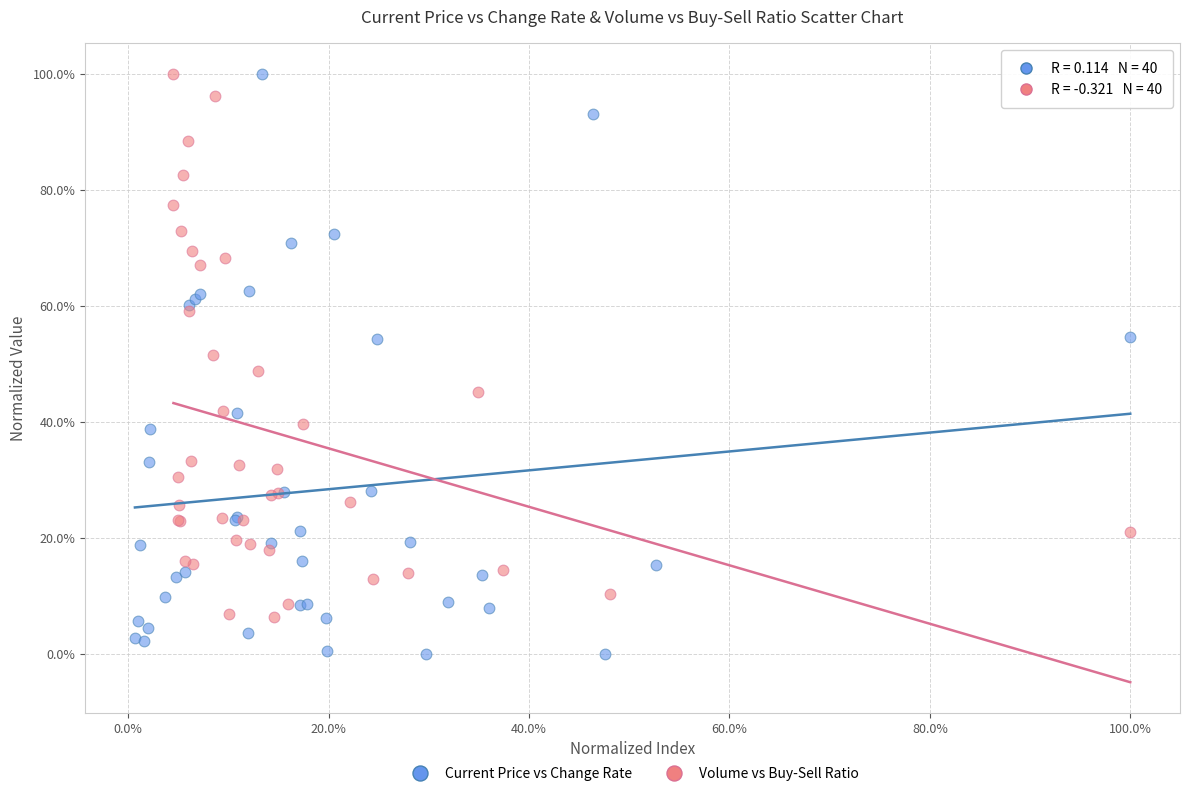

Which series contains the lowest Y value?

Current Price vs Change Rate